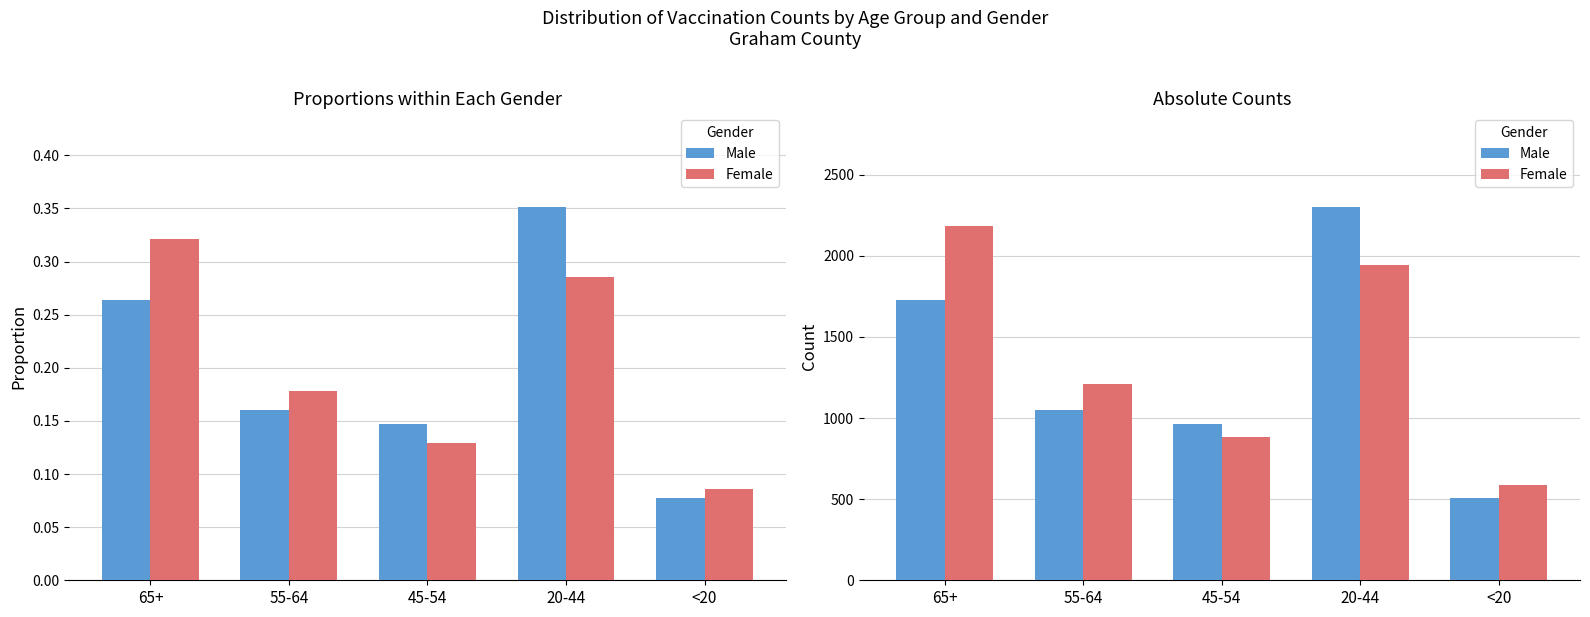

What is the sum of the Female values at <20 and 20-44?

2533